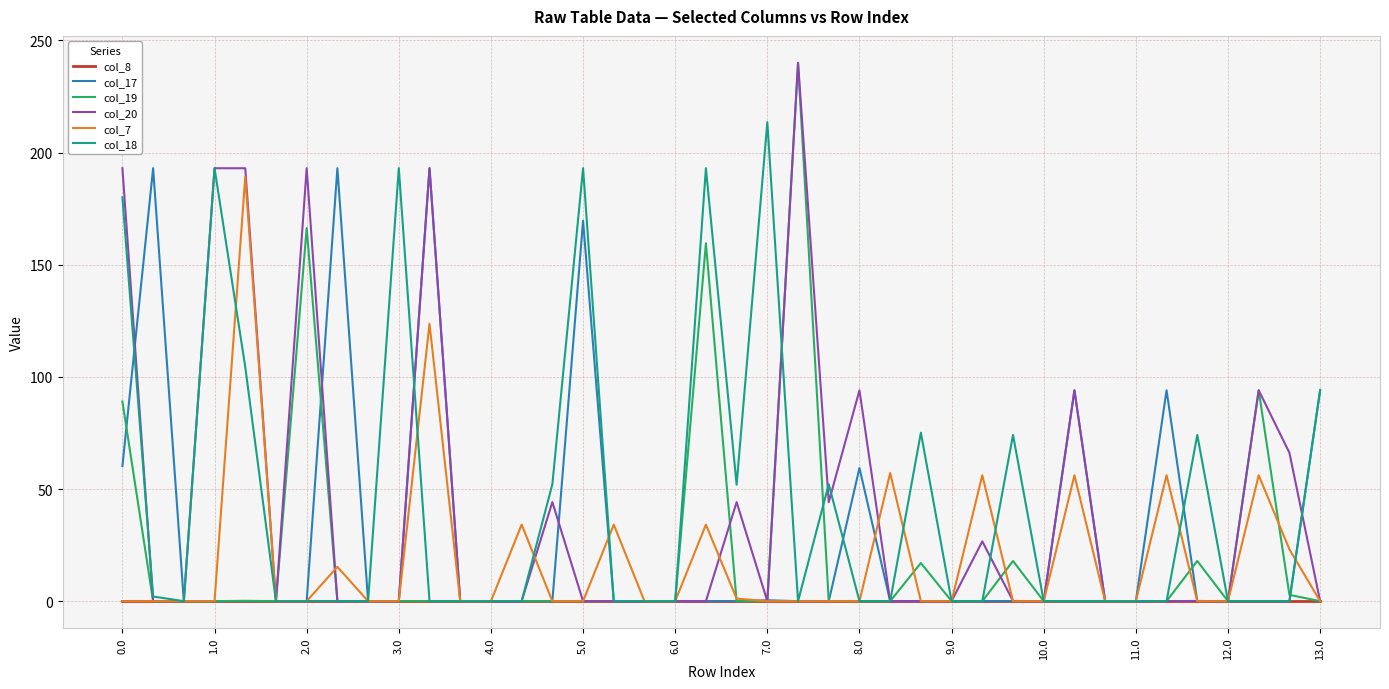

What are all the series names shown in the legend?

col_8, col_17, col_19, col_20, col_7, col_18